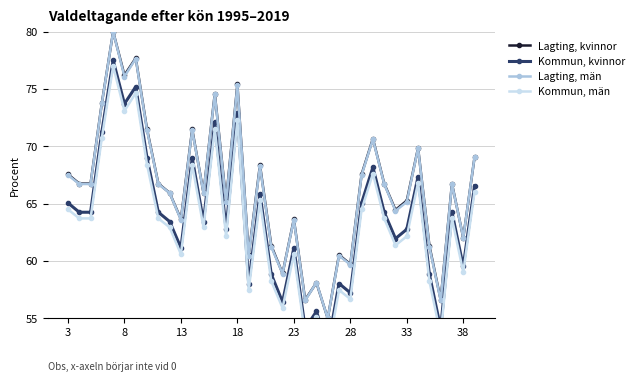

True or false: Kommun, kvinnor and Kommun, män cross at least once.

False